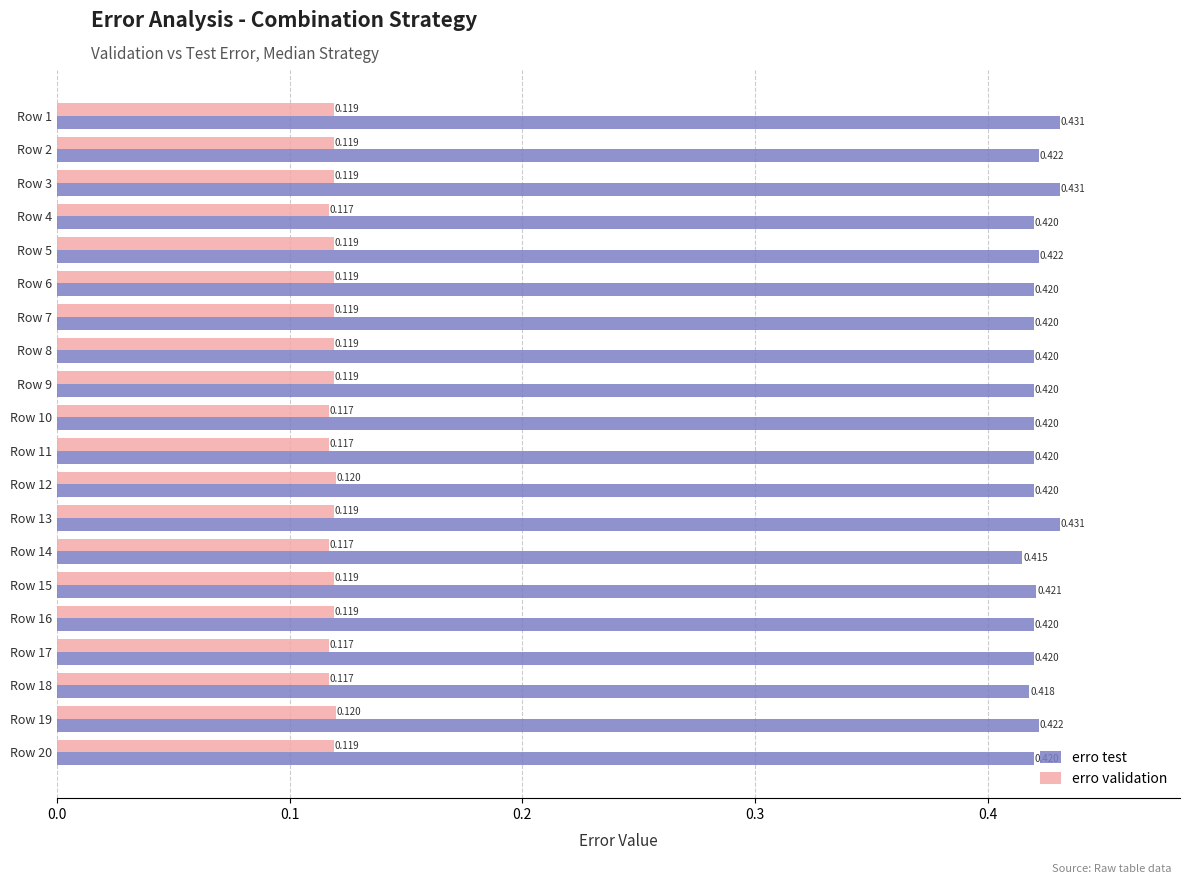

What is the sum of all erro validation values?

2.4